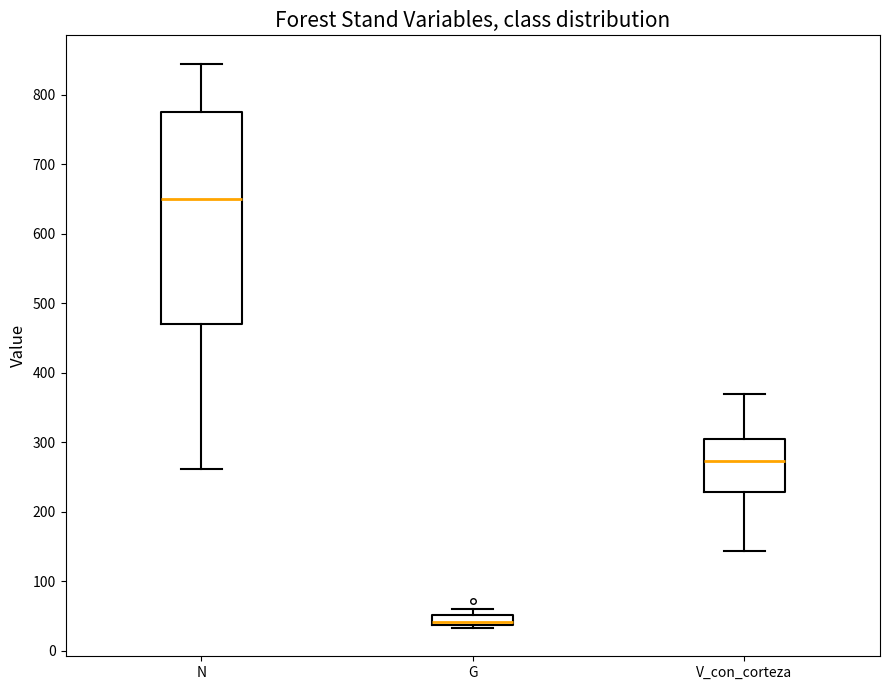

Which box's median line is the lowest?

G